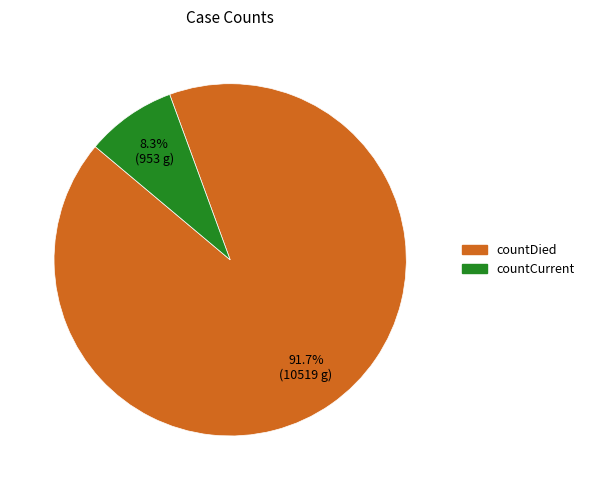

Is the sum of countCurrent and countDied greater than half?

Yes